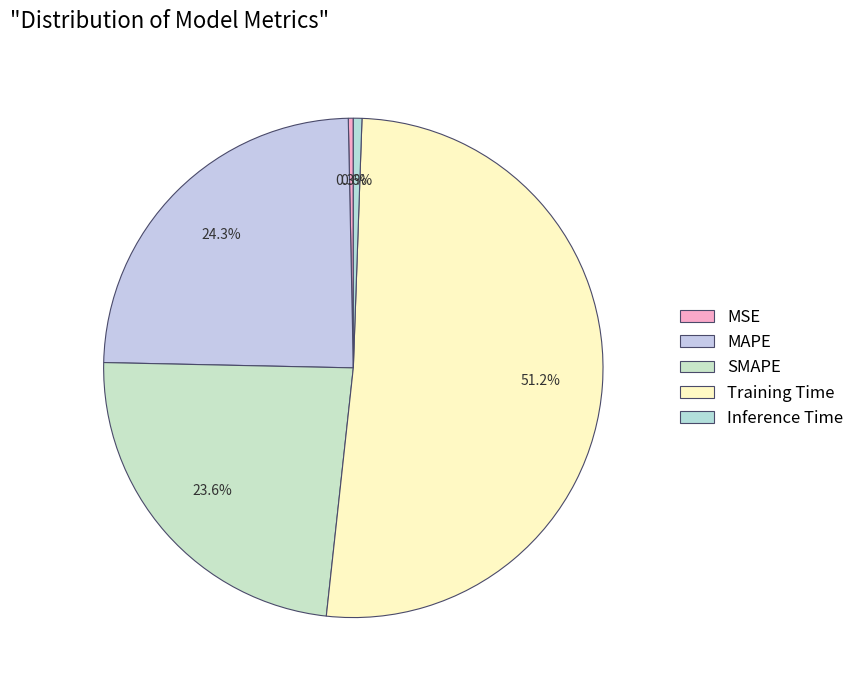

What is the largest slice in the pie chart?

Training Time